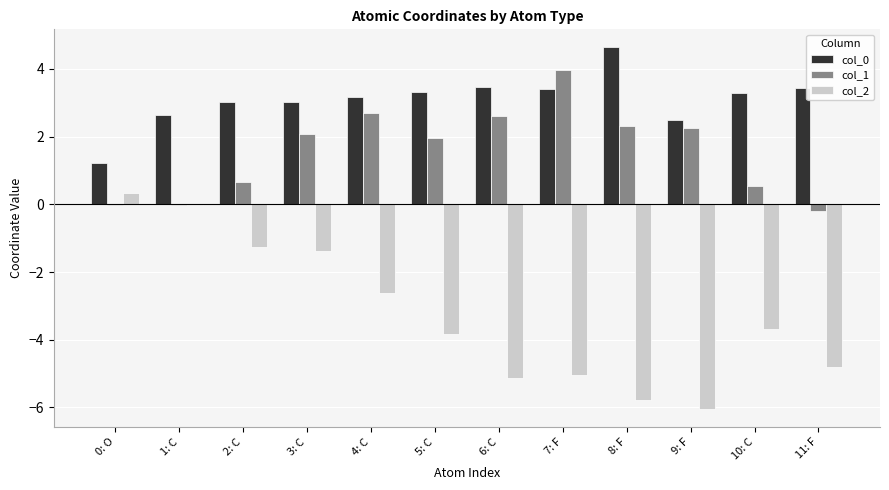

What is the greatest value displayed?

4.6